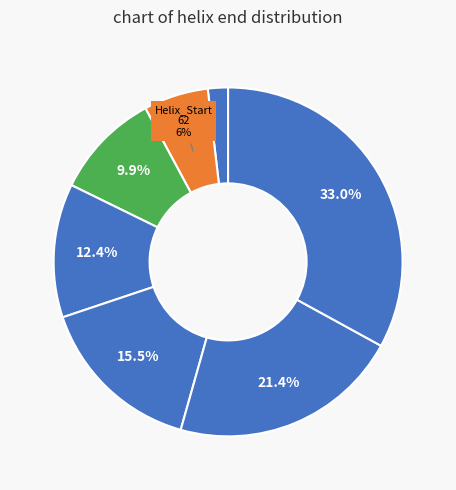

Which category has the smallest portion of the pie?

11